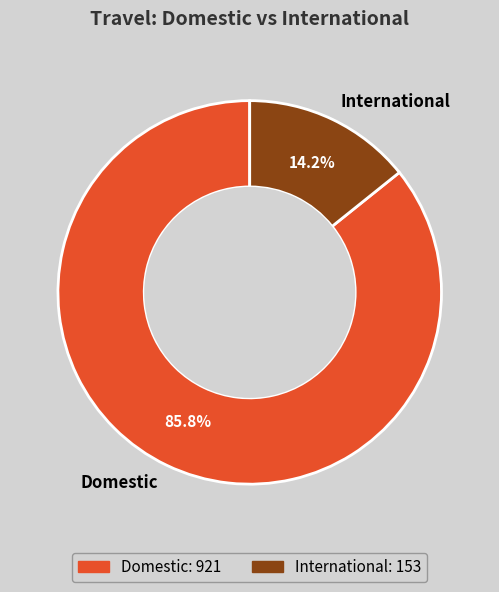

What is the majority slice?

Domestic